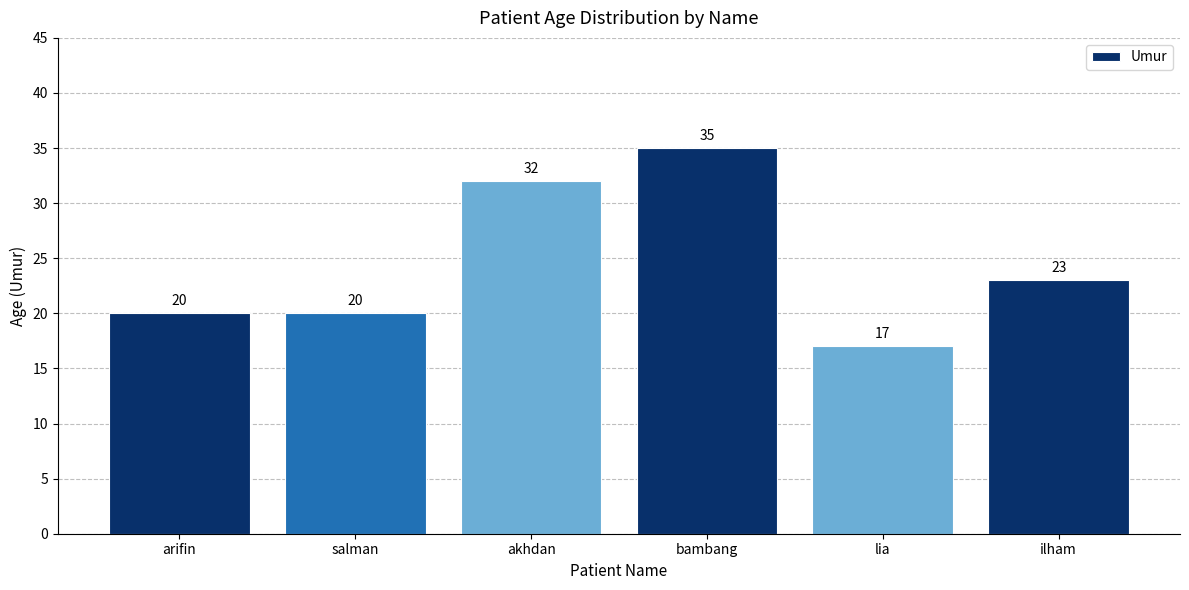

What is the difference between the maximum and minimum values?

18